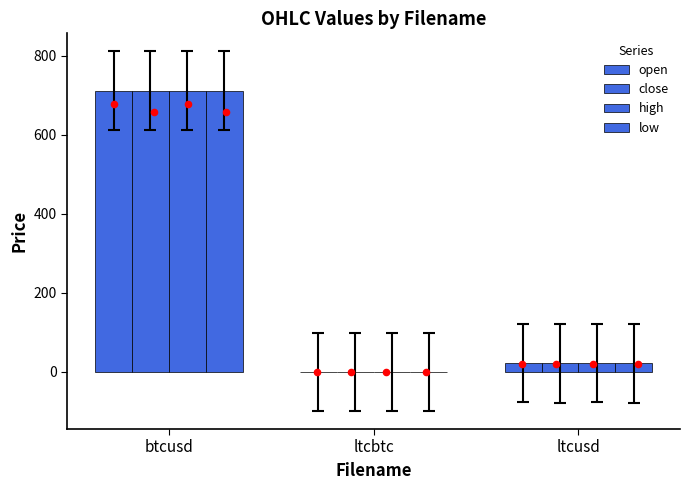

What is the total value across all series at btcusd?

2848.8